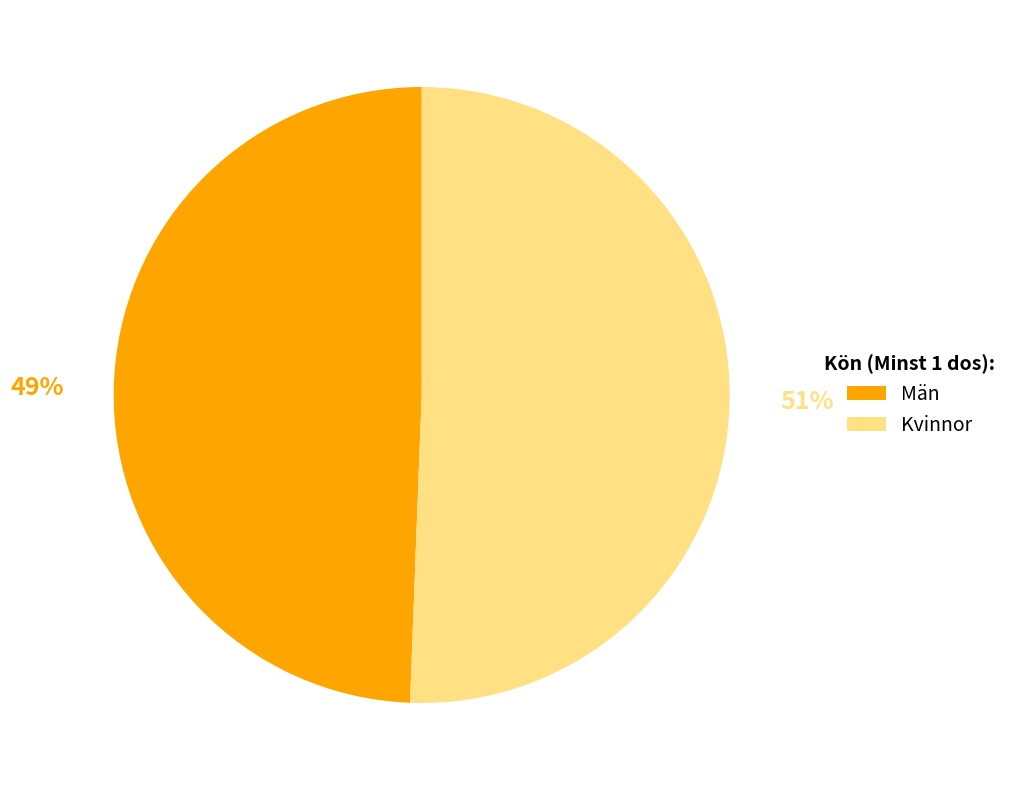

Is there a majority slice in this chart?

Yes